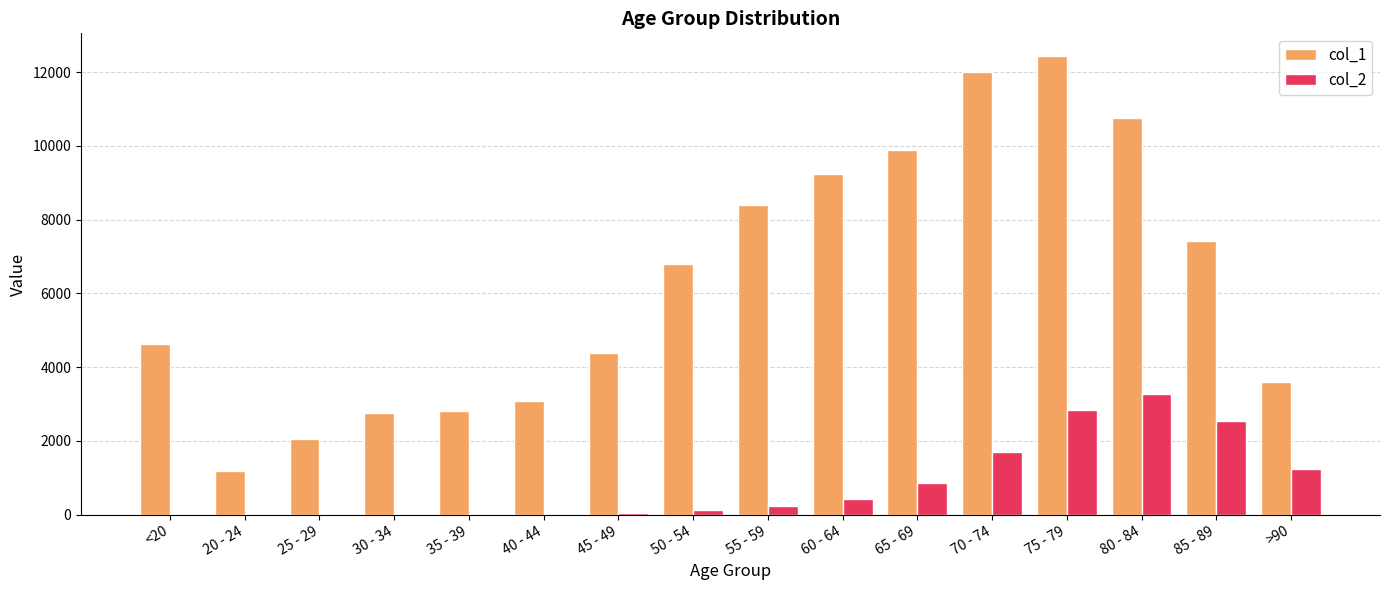

What is the total value across all series at 50 - 54?

6929